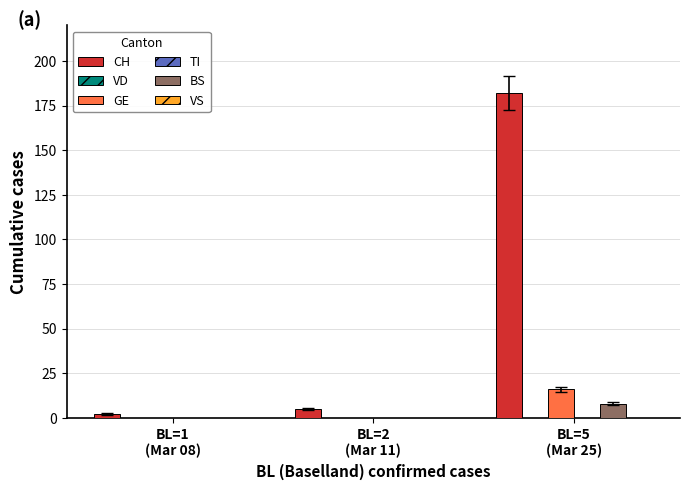

Rank the series by their maximum value, from lowest to highest.

VD, TI, VS, BS, GE, CH